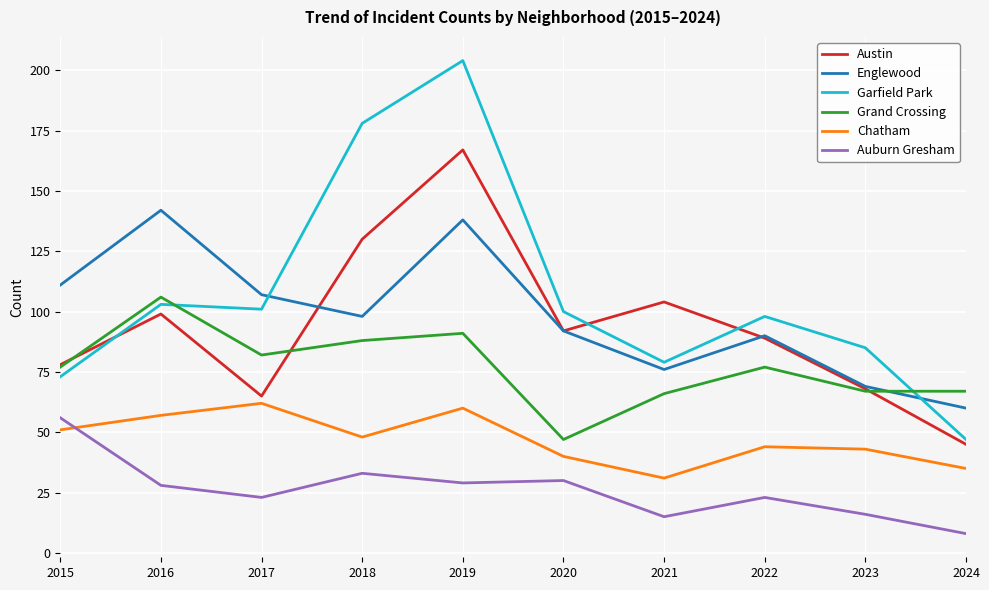

What value does the Chatham series have at 2015, to the nearest 5?

50